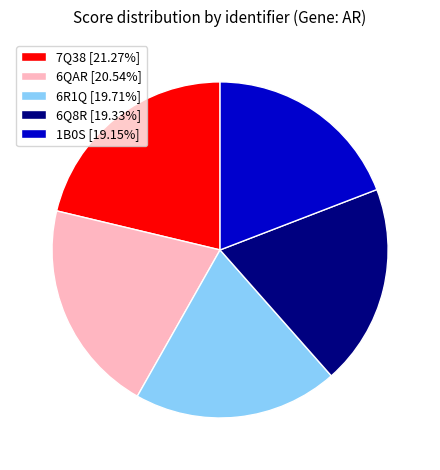

Is there a majority slice in this chart?

No